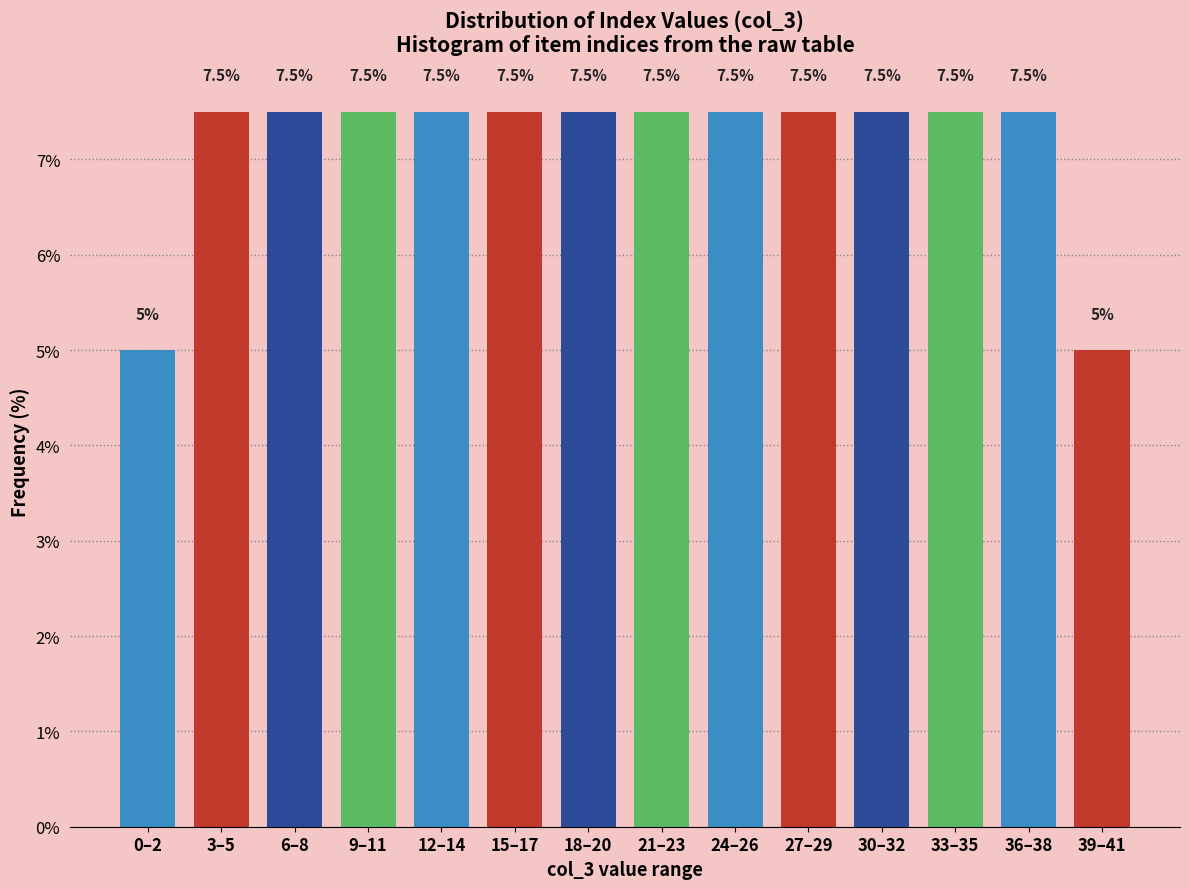

Reading left to right, extract all data points from this chart.

5.0	7.5	7.5	7.5	7.5	7.5	7.5	7.5	7.5	7.5	7.5	7.5	7.5	5.0